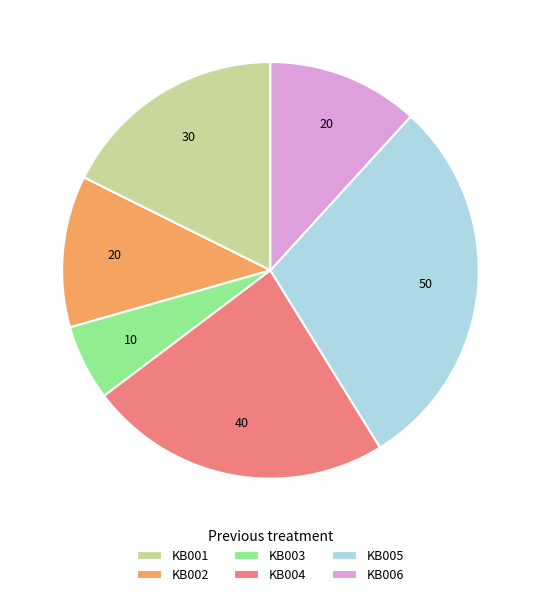

What is the ratio of the value at KB005 to the value at KB006?

2.5